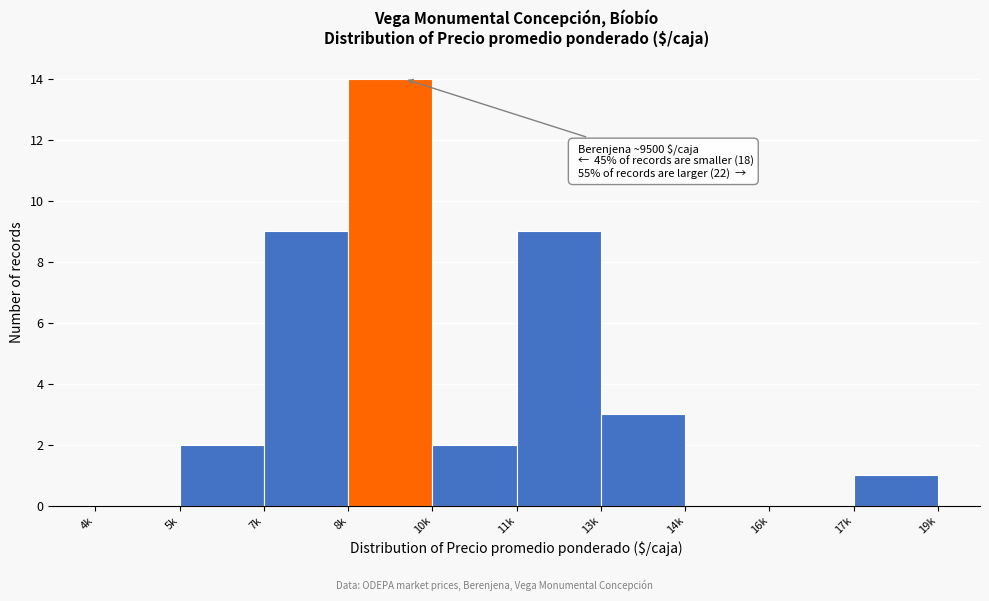

Reading left to right, extract all data points from this chart.

4k=0	5k=2	7k=9	8k=14	10k=2	11k=9	13k=3	14k=0	16k=0	17k=1